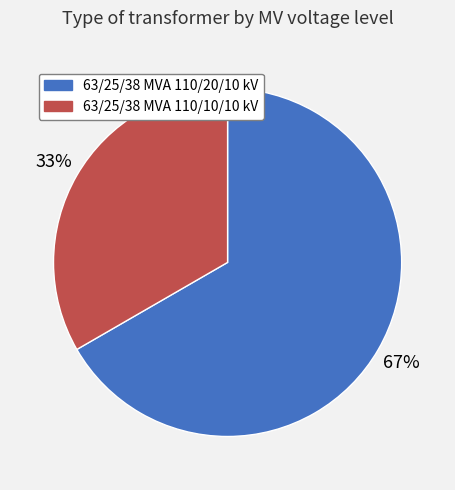

To the nearest percent, what portion does 63/25/38 MVA 110/10/10 kV represent?

33%